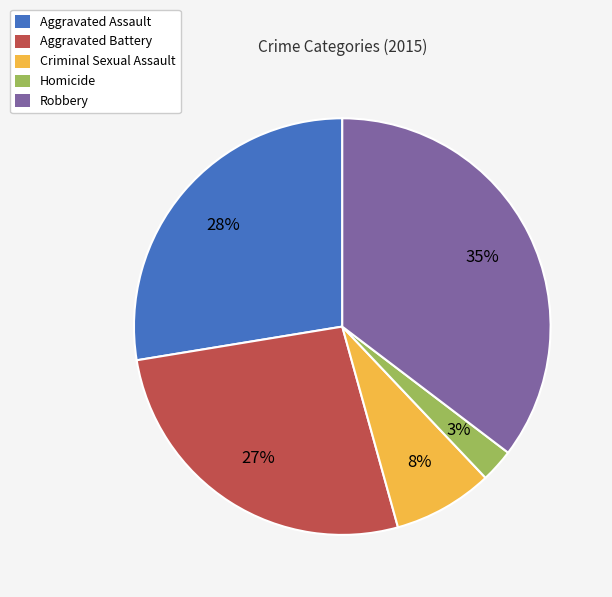

To the nearest percent, what is the difference between the Criminal Sexual Assault and Aggravated Assault slice percentages?

20%